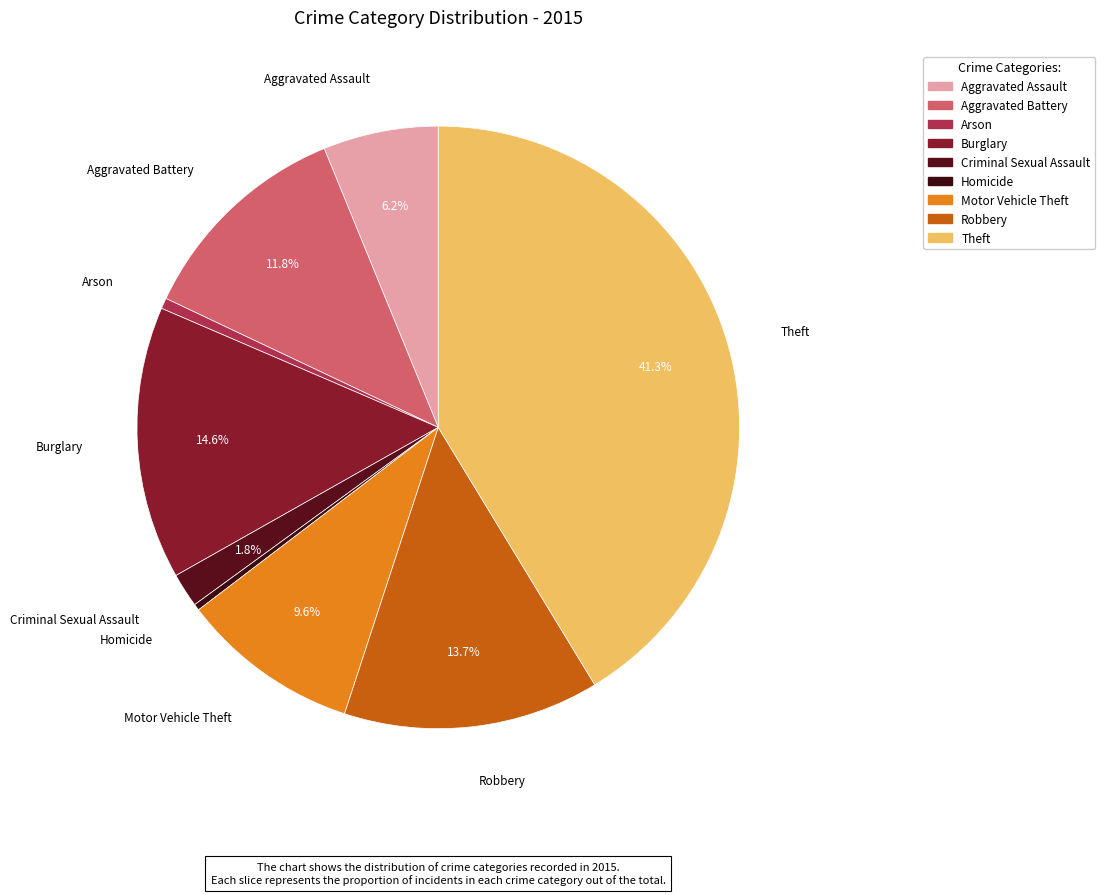

How much of the chart is everything except Burglary?

85.4%